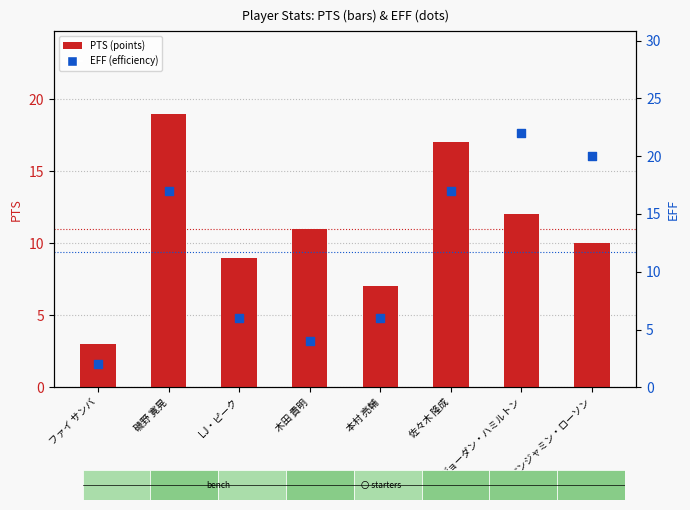

Which series contains the highest Y value?

EFF (efficiency)